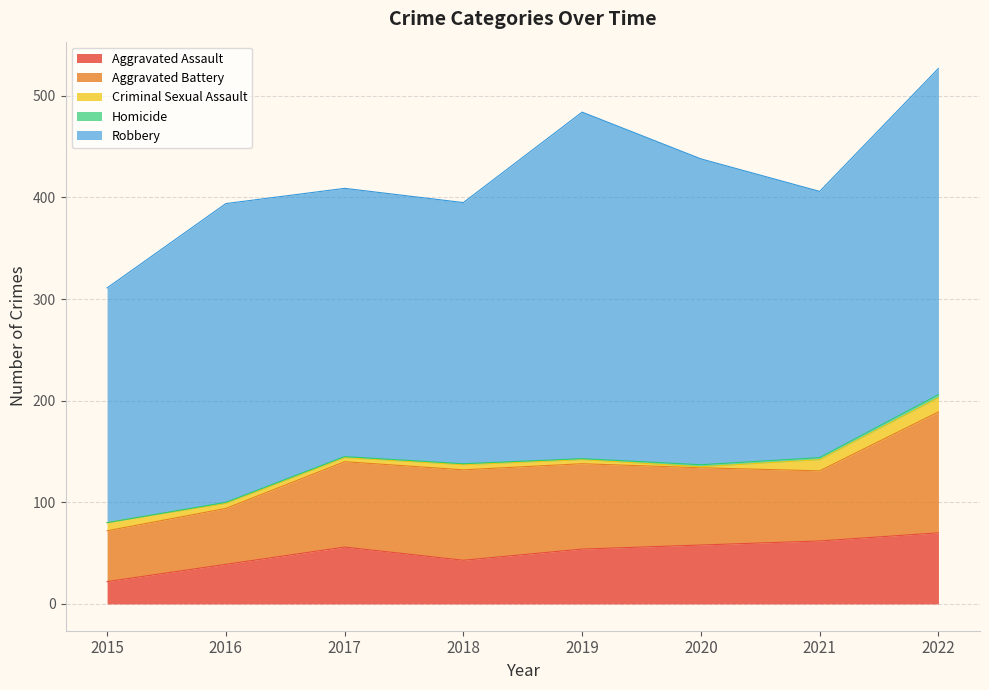

What is the greatest value displayed?

341